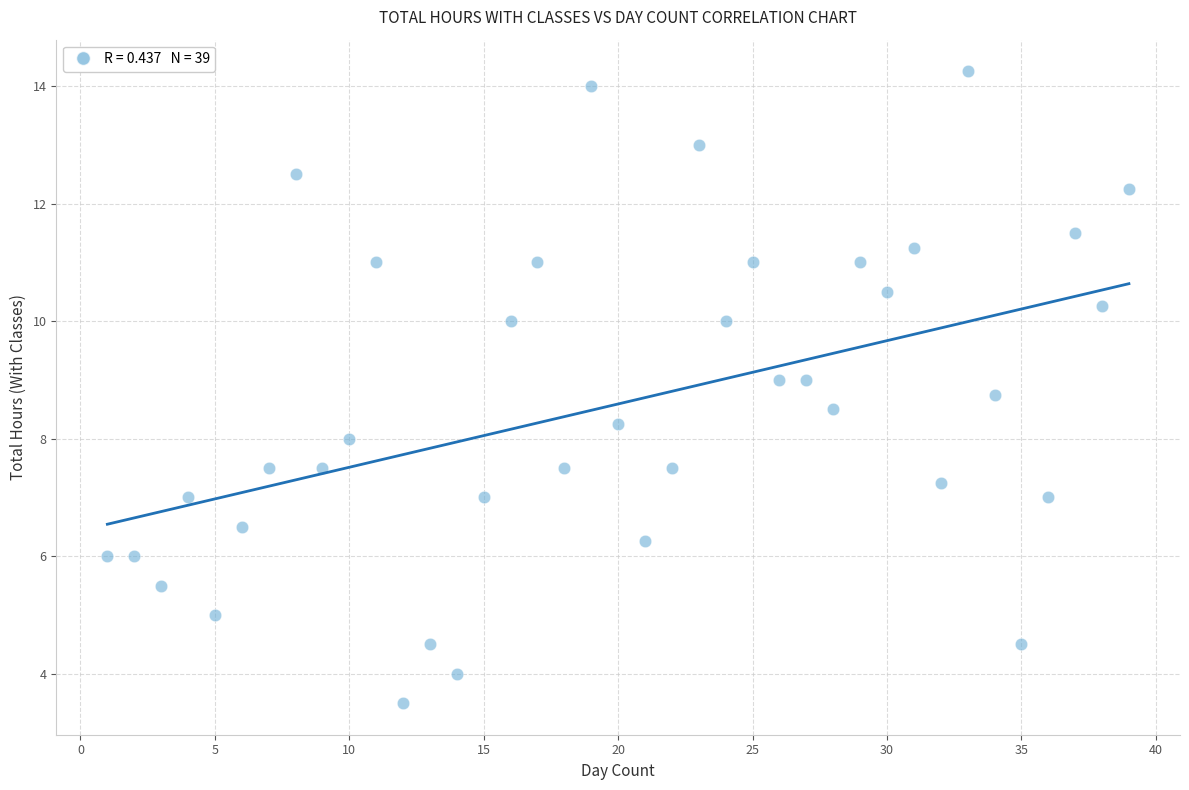

What is the range of X values (max minus min)?

38.0